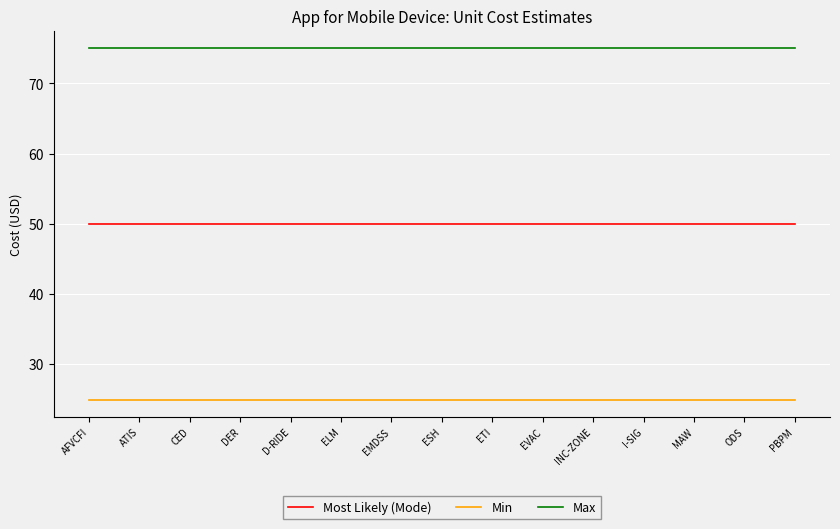

What is the spread (max minus min) of values at D-RIDE?

50